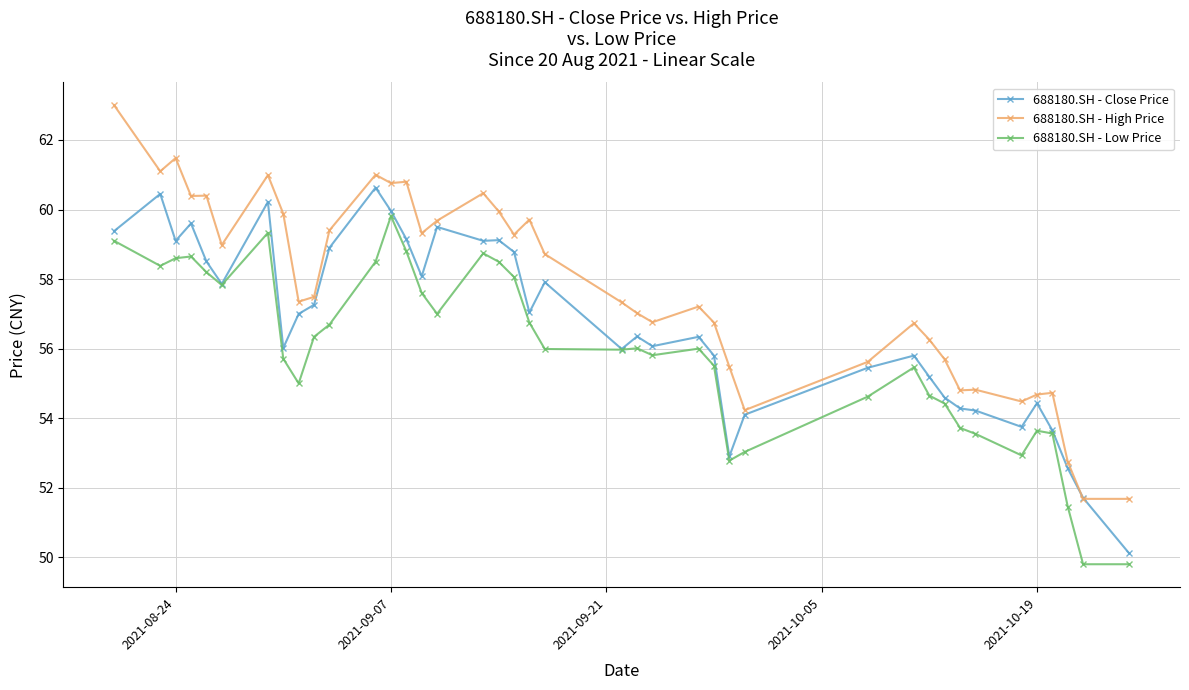

What is the value of the 688180.SH - High Price point at the 28th from the left?

54.2